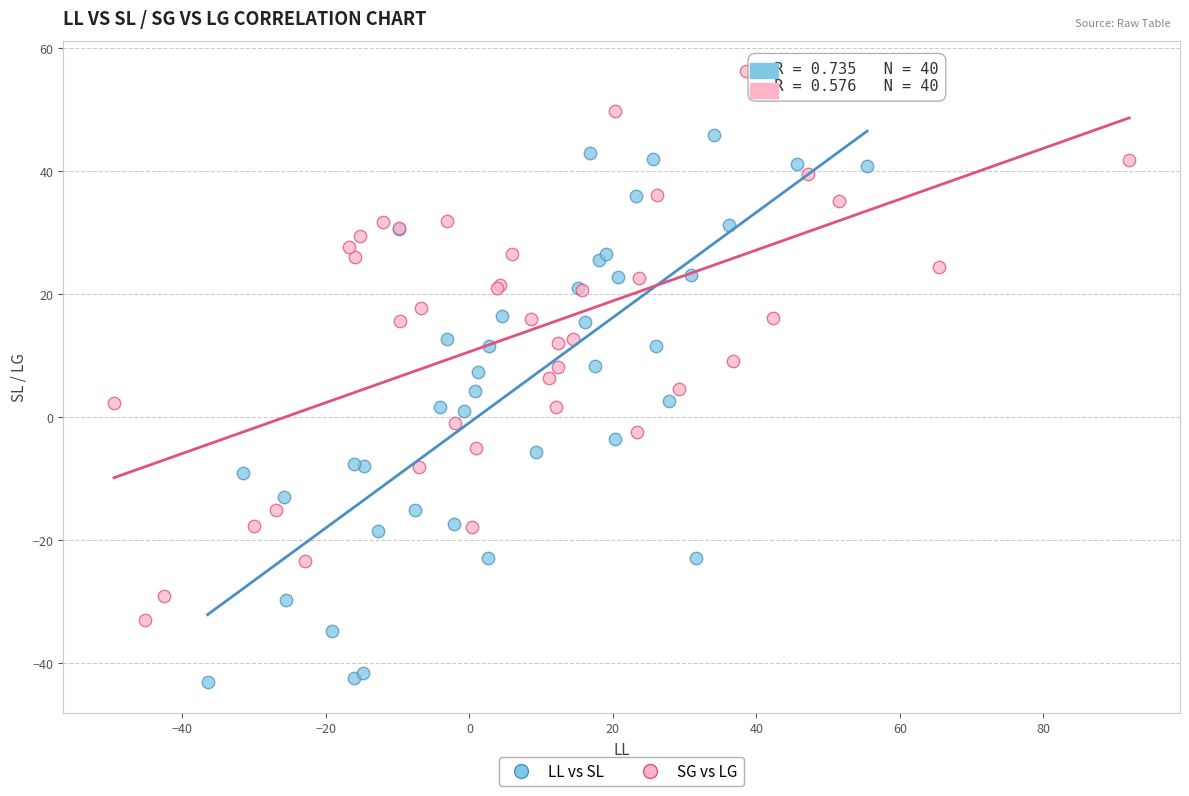

Which series contains the lowest Y value?

LL vs SL